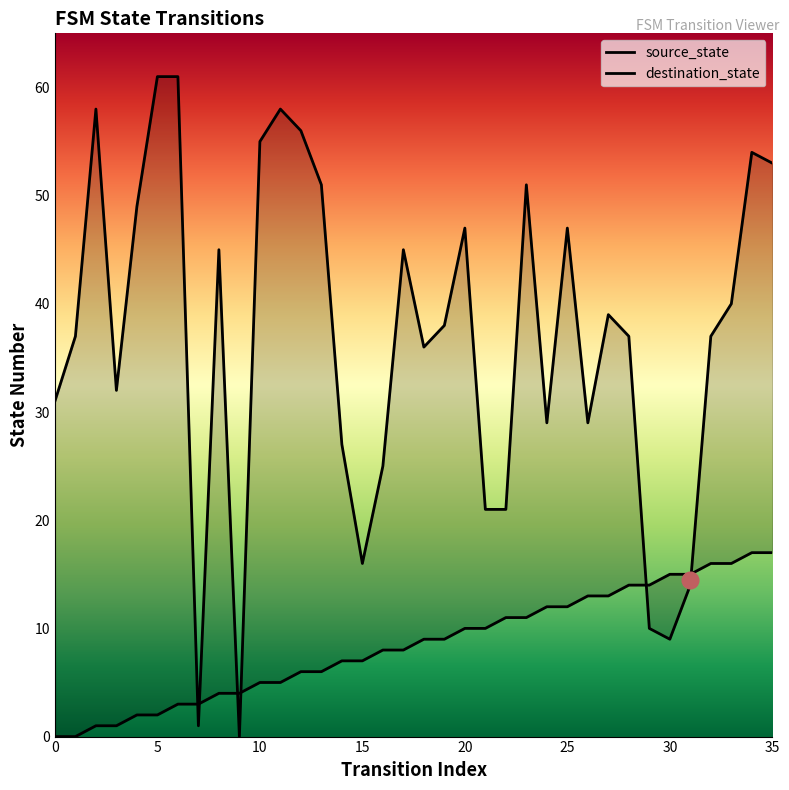

What value does the destination_state series have at 3?

32